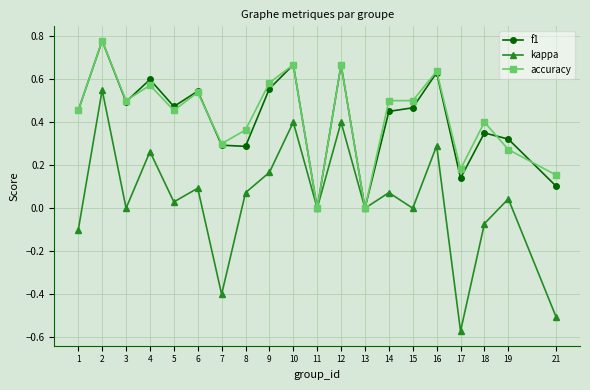

At which category does accuracy reach its first local valley?

3